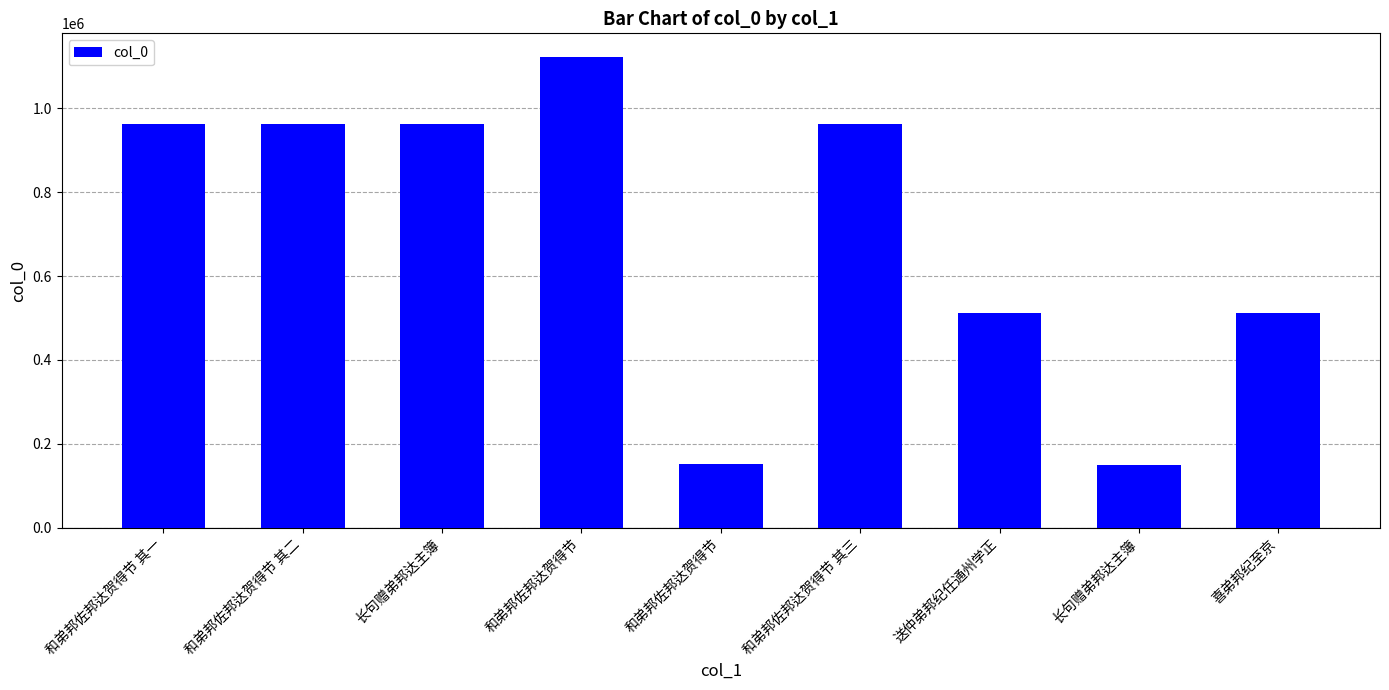

Which category has the highest value across all series?

和弟邦佐邦达贺得节